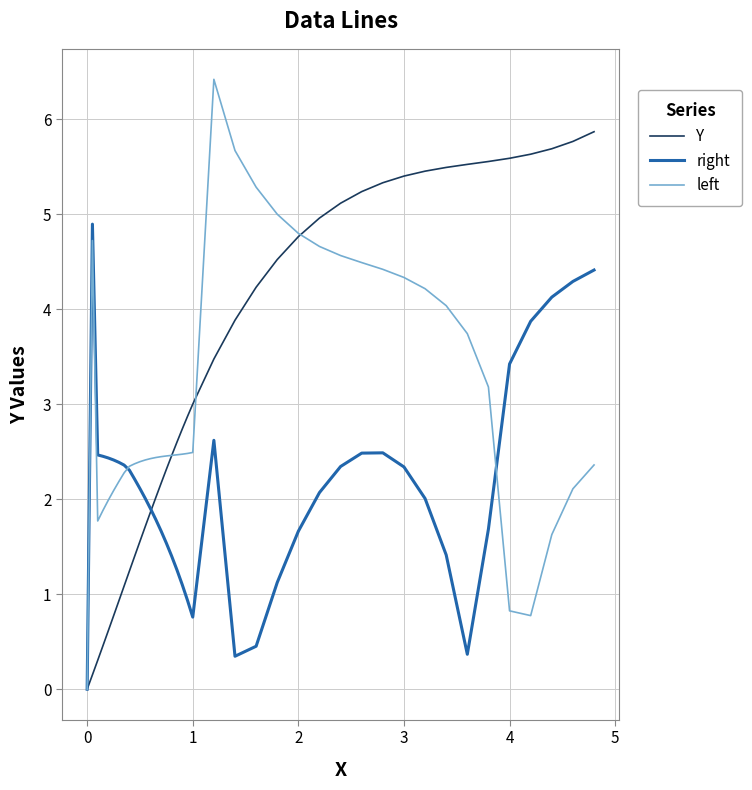

Which series has the widest spread of values?

left